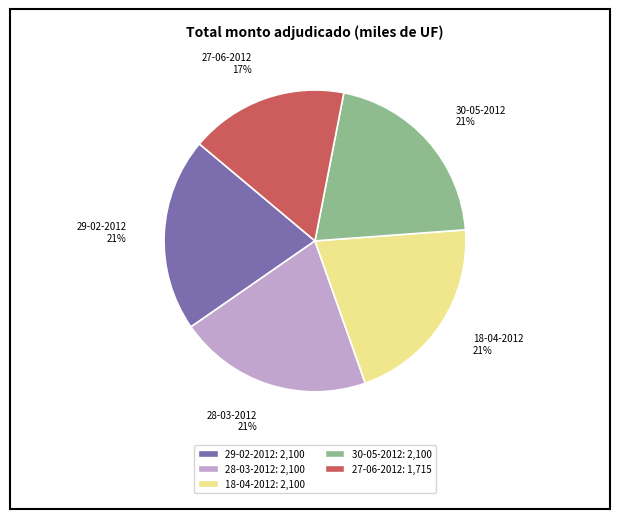

Is it true that 27-06-2012 is 17% of the pie?

True